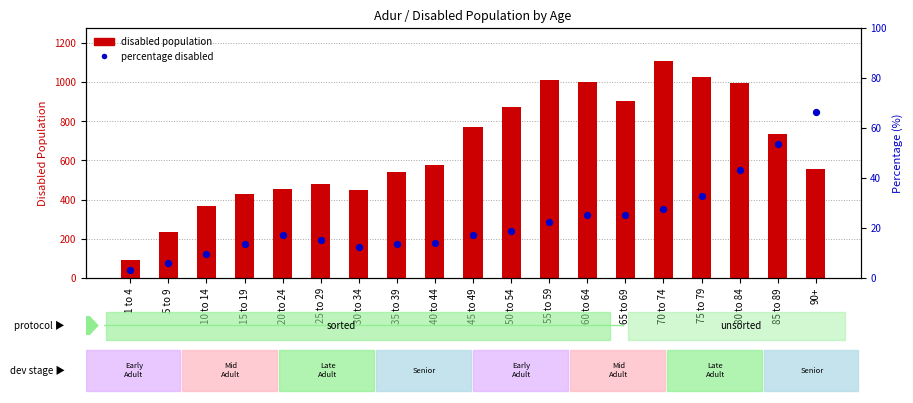

Is the value of disabled population at 5 to 9 greater than the value of percentage disabled at 65 to 69?

Yes